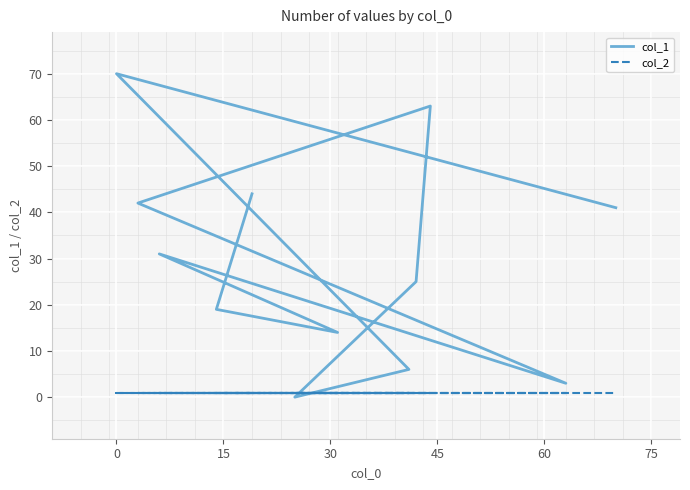

What is the minimum value for col_2?

1